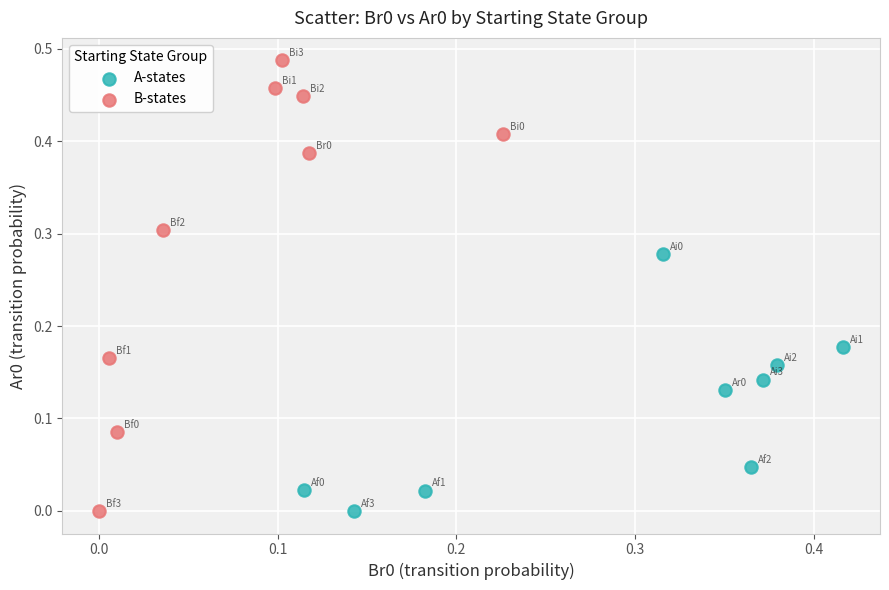

Which series reaches the maximum Y coordinate?

B-states